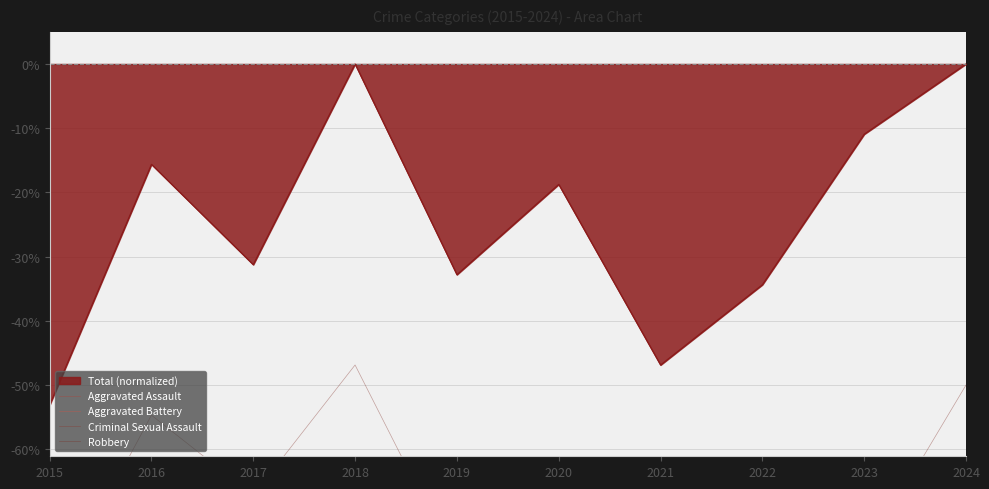

At which label does Total (normalized) first exceed -18?

2016